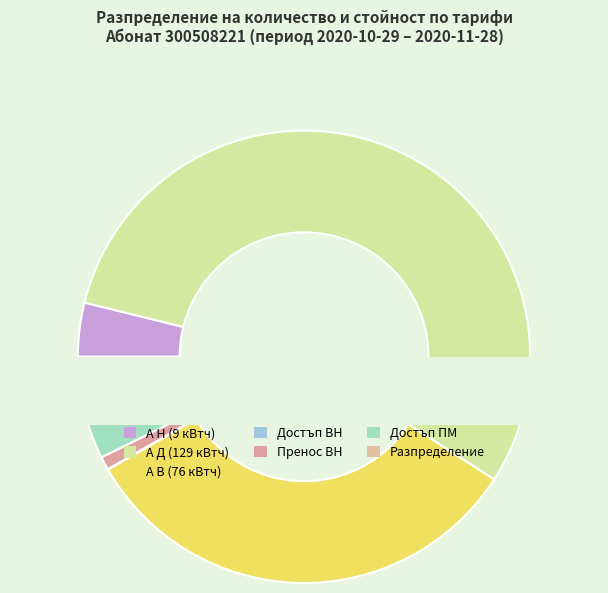

Count the number of slices in the pie.

7